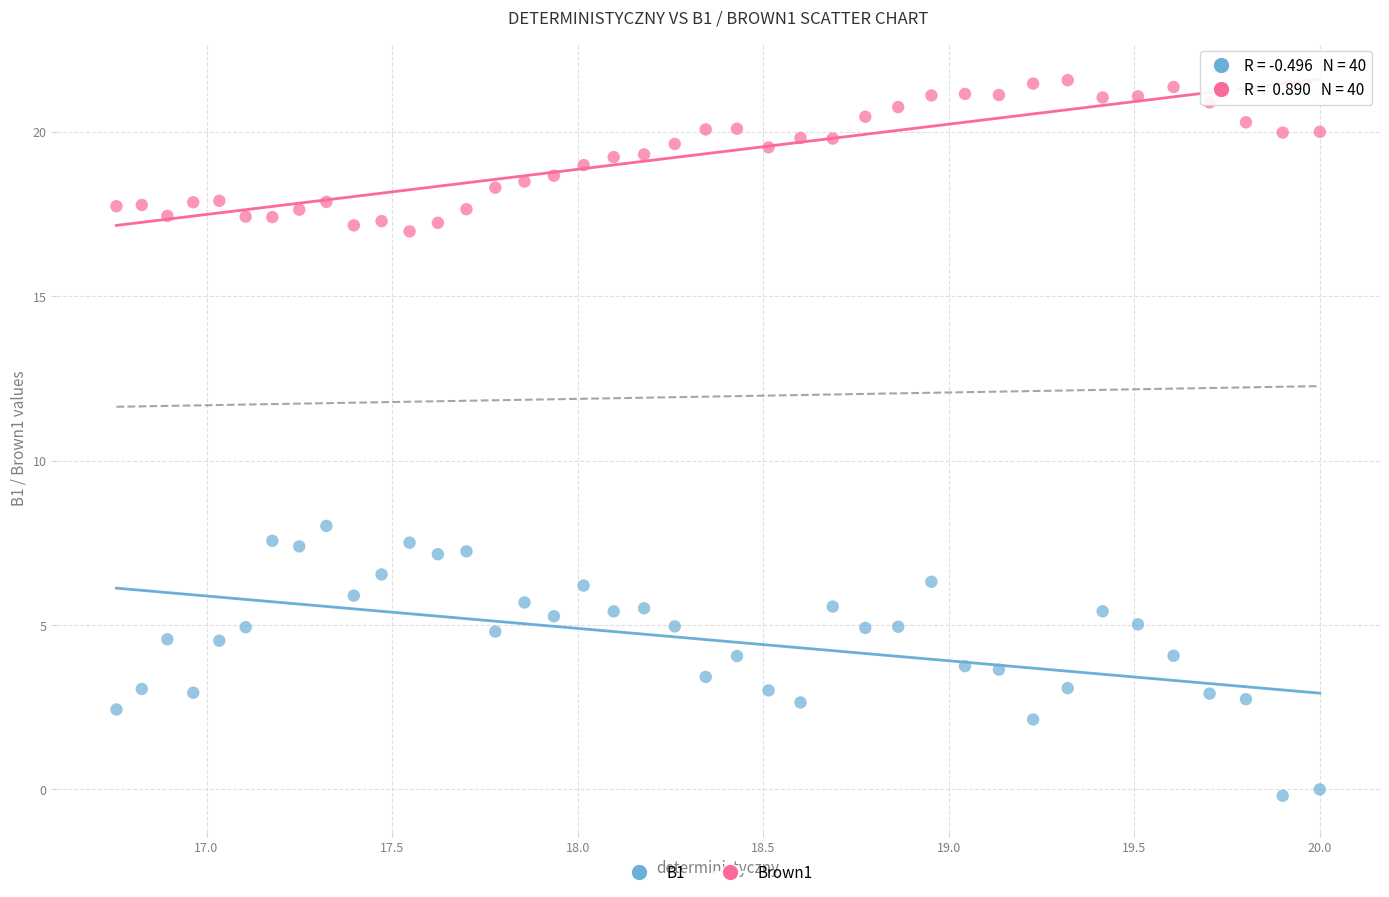

Across all series, what Y value is closest to 10?

8.0